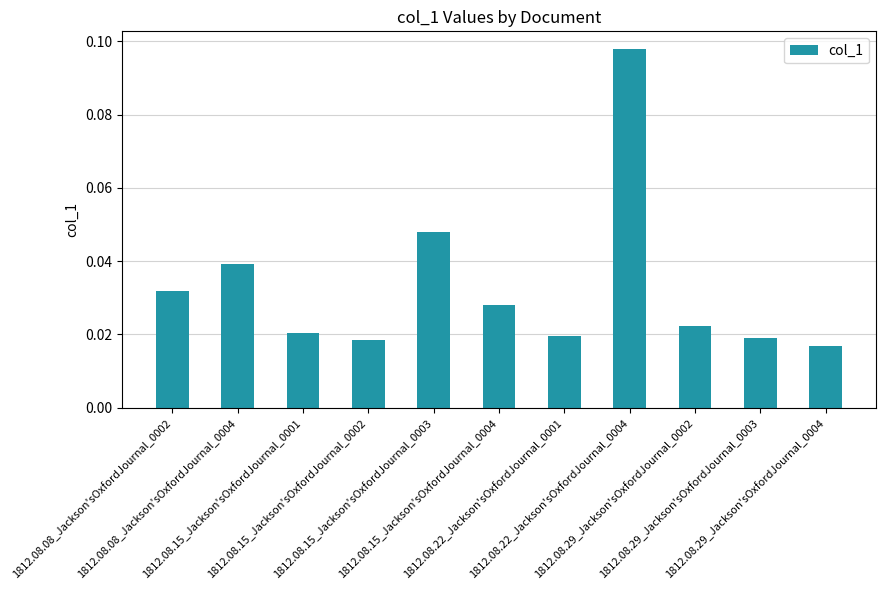

What is the change in value from 1812.08.22_Jackson'sOxfordJournal_0004 to 1812.08.29_Jackson'sOxfordJournal_0003?

-0.1